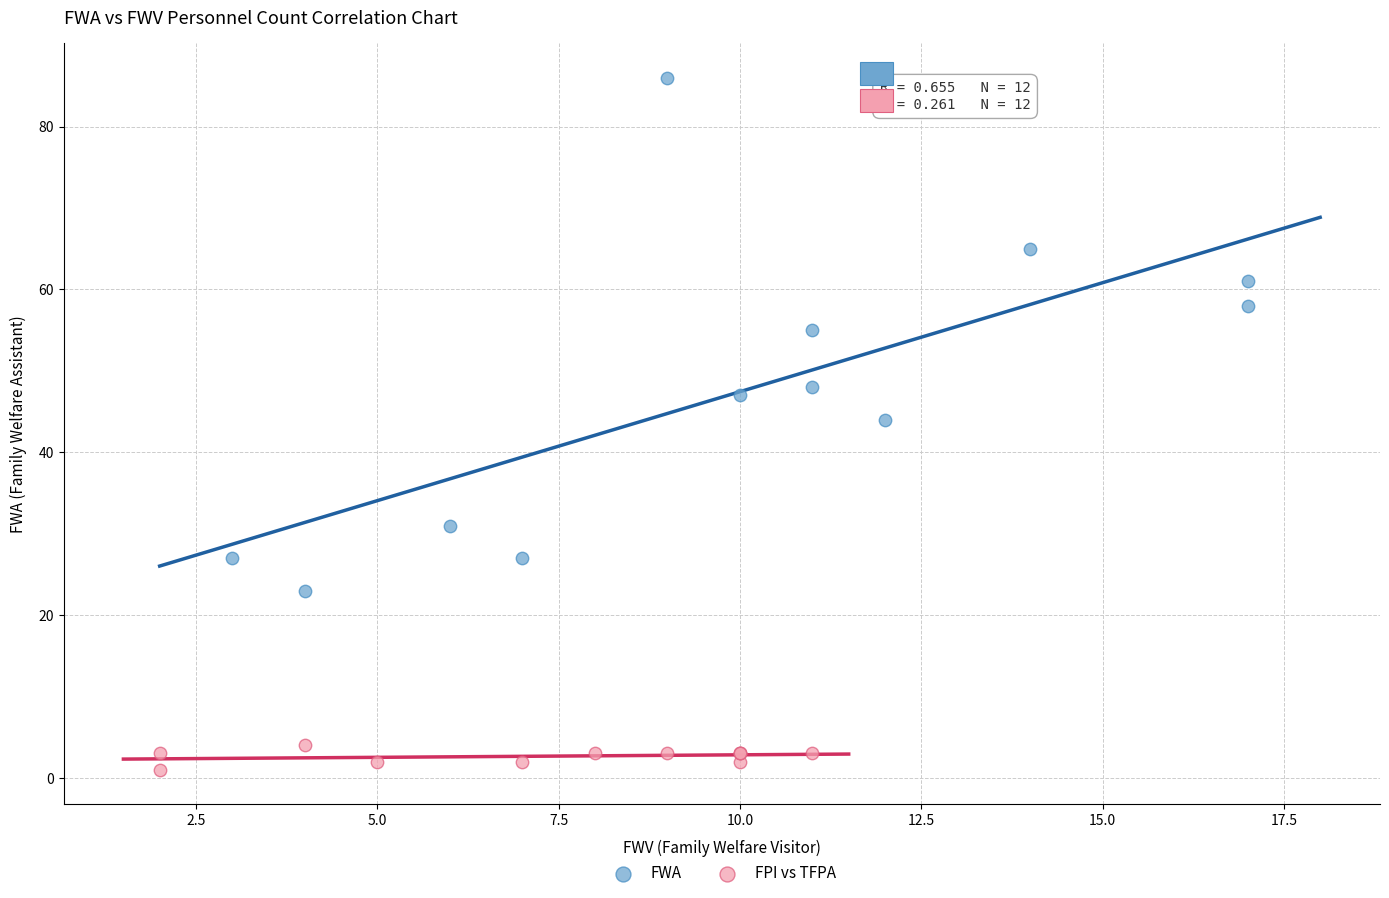

Which series contains the highest Y value?

FWA